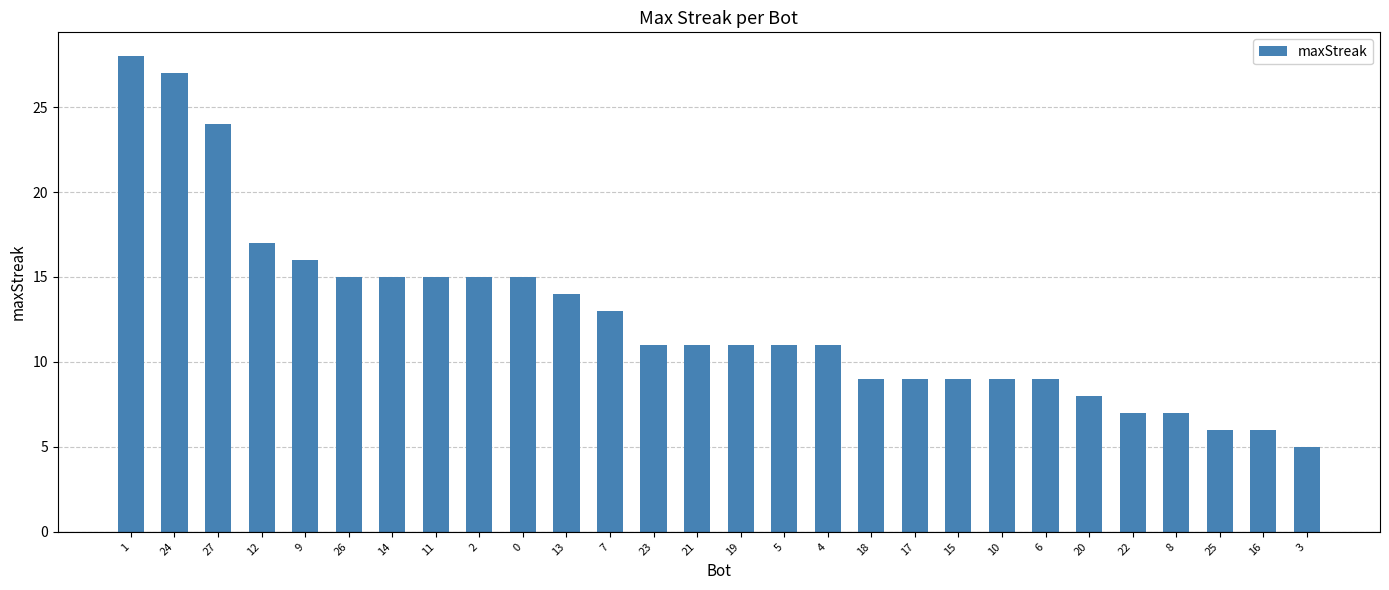

Which label corresponds to the smallest value in the chart?

3